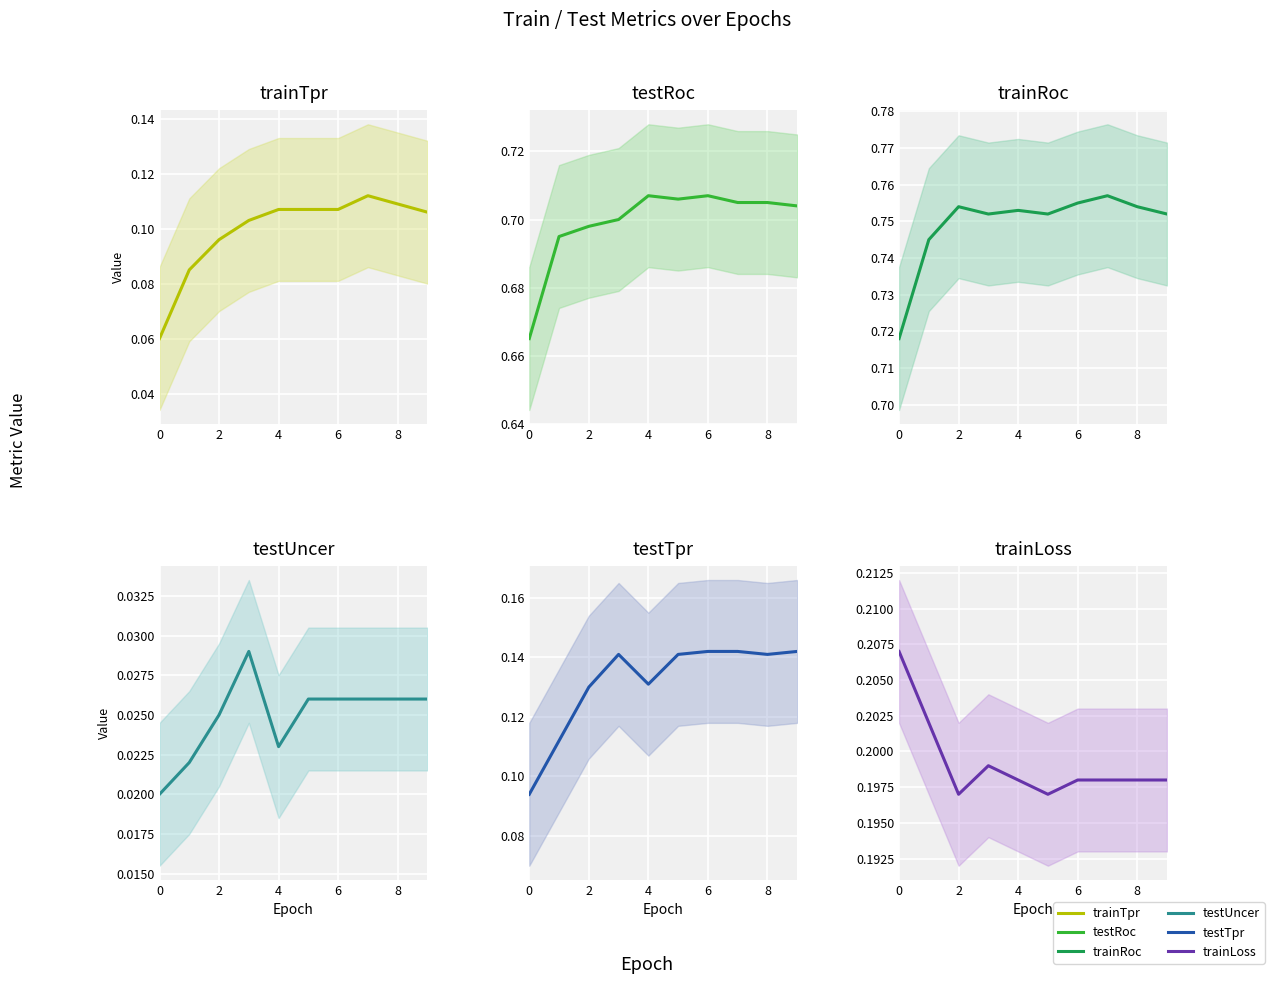

Reading left to right, transcribe all the data shown in this chart.

trainTpr: 0.1	0.1	0.1	0.1	0.1	0.1	0.1	0.1	0.1	0.1
testRoc: 0.7	0.7	0.7	0.7	0.7	0.7	0.7	0.7	0.7	0.7
trainRoc: 0.7	0.7	0.8	0.8	0.8	0.8	0.8	0.8	0.8	0.8
testUncer: 0.0	0.0	0.0	0.0	0.0	0.0	0.0	0.0	0.0	0.0
testTpr: 0.1	0.1	0.1	0.1	0.1	0.1	0.1	0.1	0.1	0.1
trainLoss: 0.2	0.2	0.2	0.2	0.2	0.2	0.2	0.2	0.2	0.2